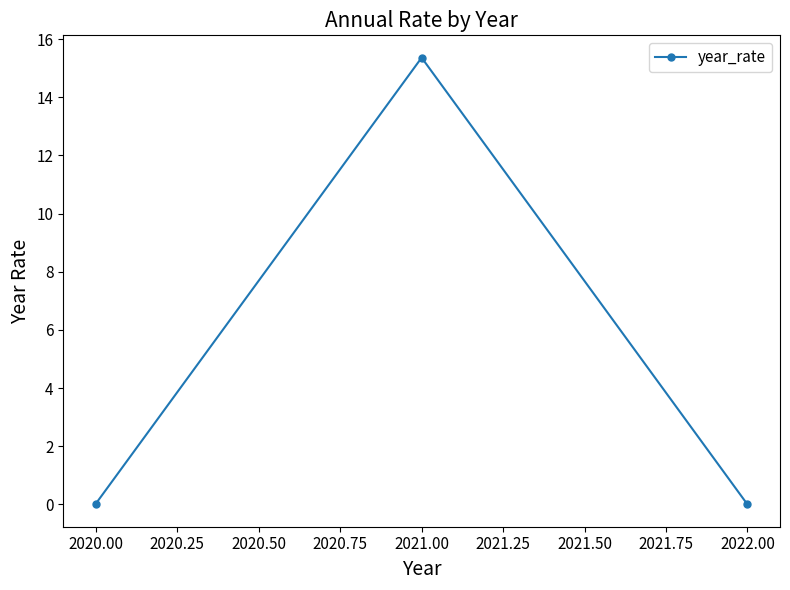

The chart shows a value of -7.0 at 2022.00. True or false?

False